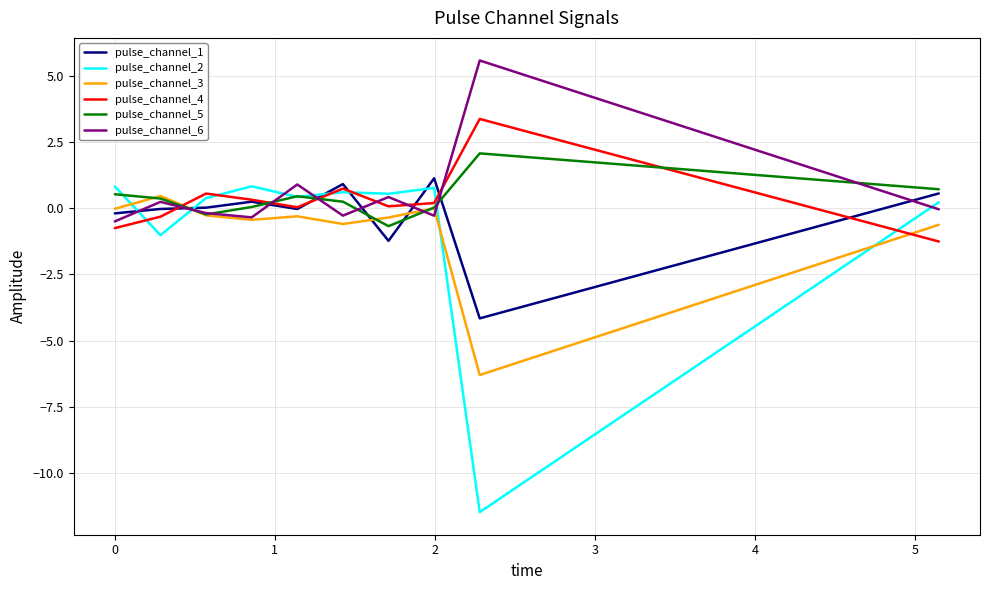

What is the minimum value shown in the chart?

-11.5